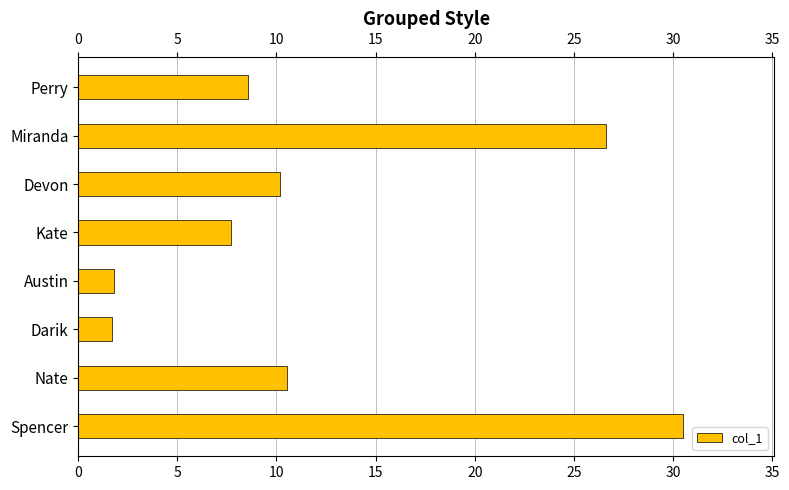

What is the sum of all values?

97.6